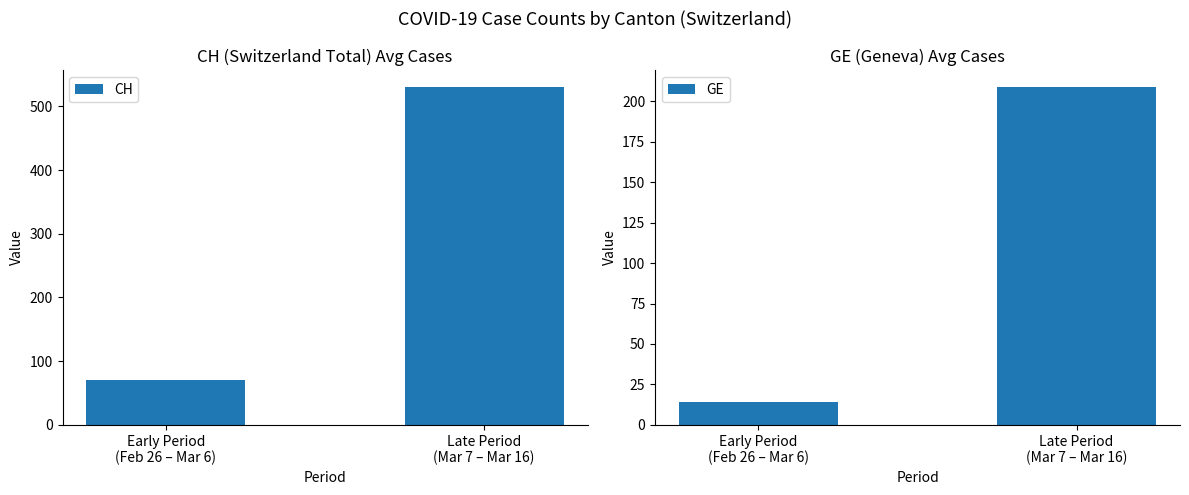

How many data points in CH are above 530?

1